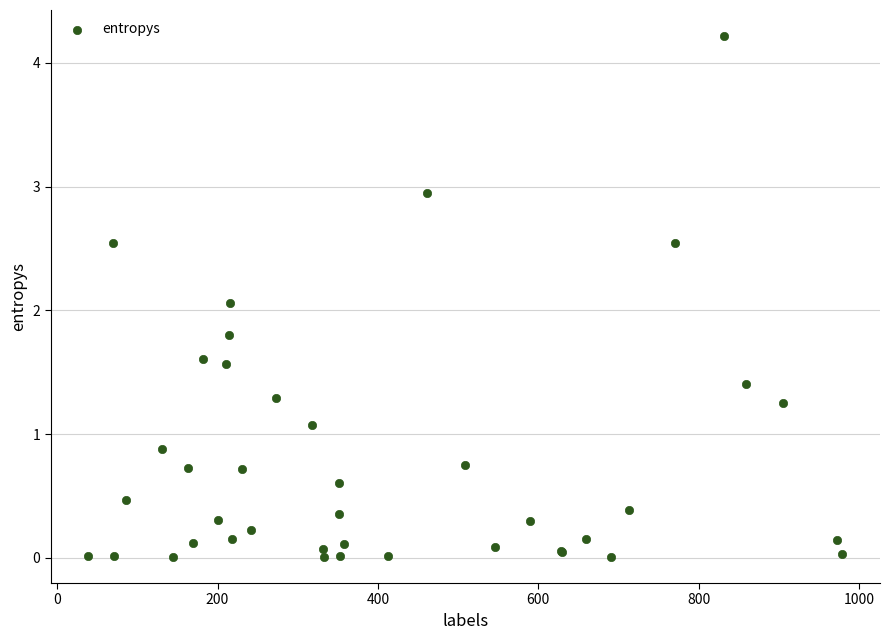

What Y value in the scatter plot is closest to 2?

2.1